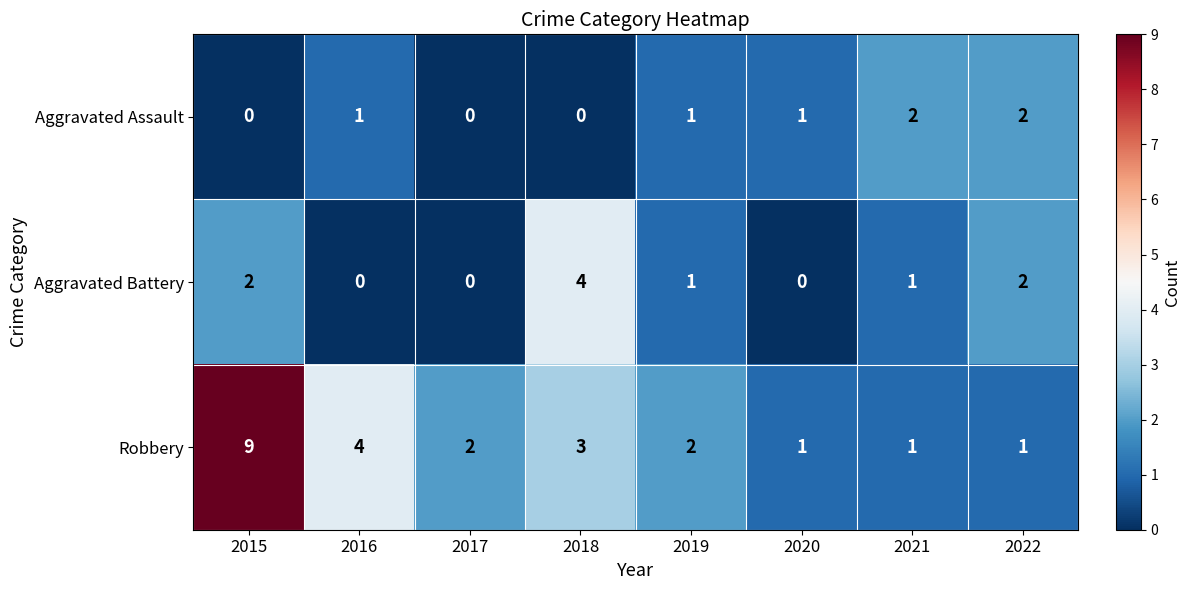

How many categories are shown in the chart?

8